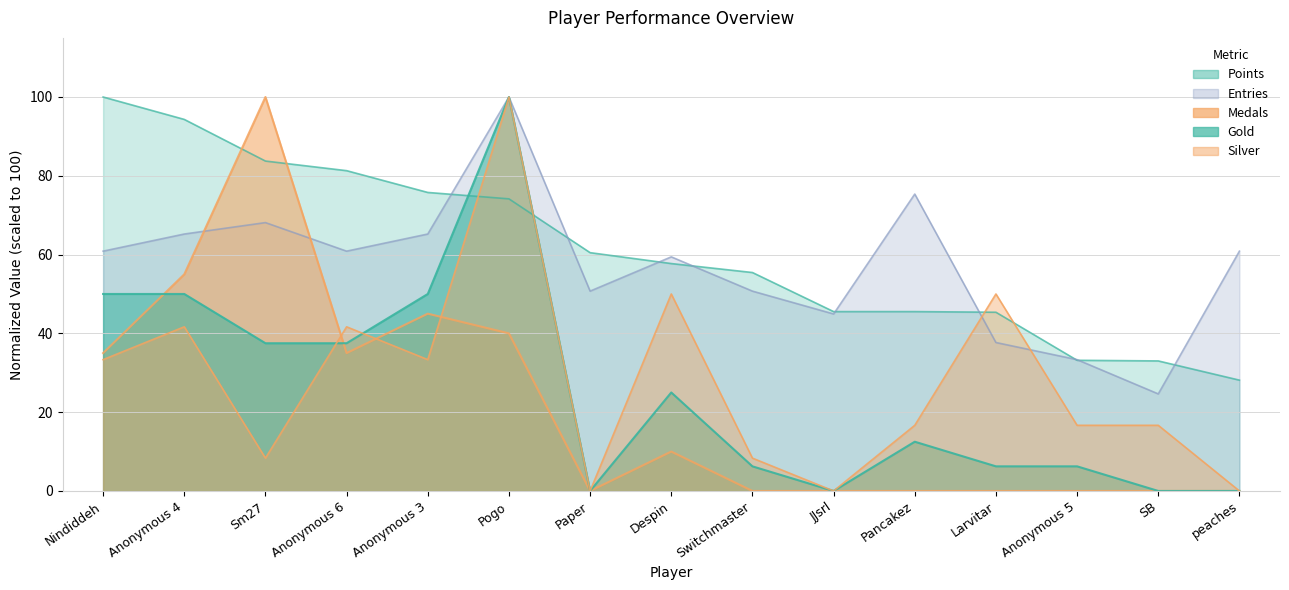

What is the maximum value for Points?

100.0